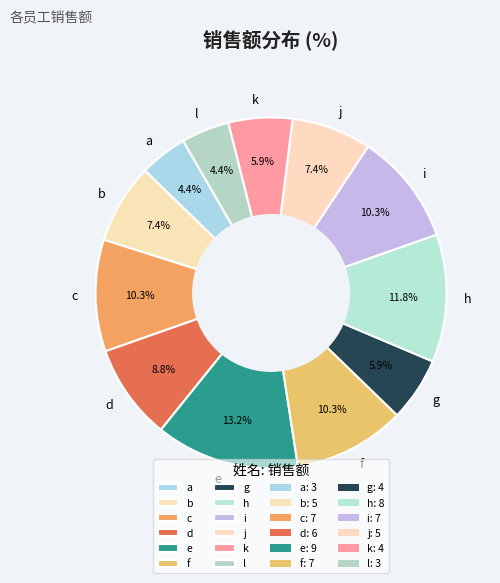

Is there any slice that represents more than half of the pie?

No